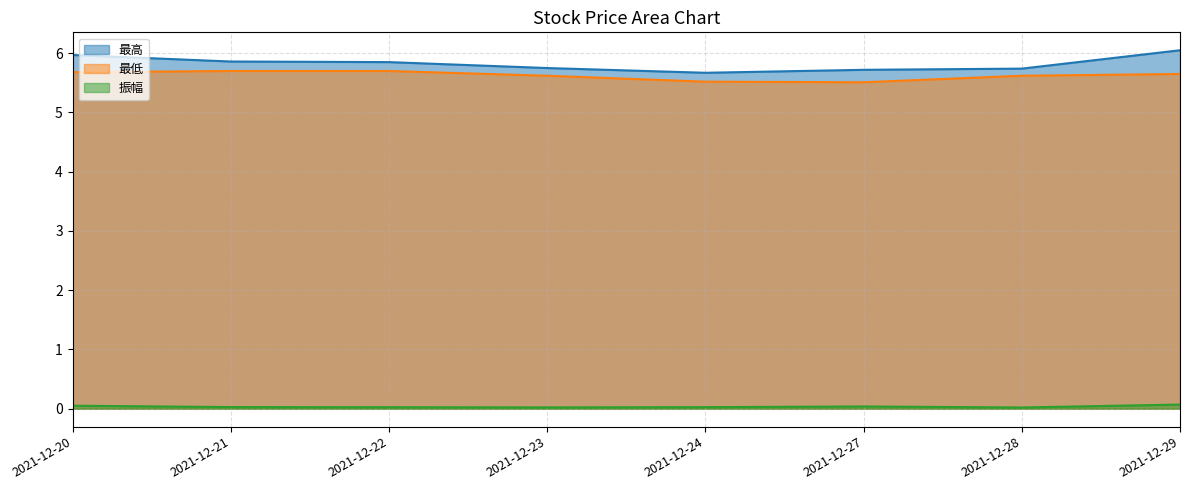

Is it true that 最低 equals 8.1 at 2021-12-28?

False